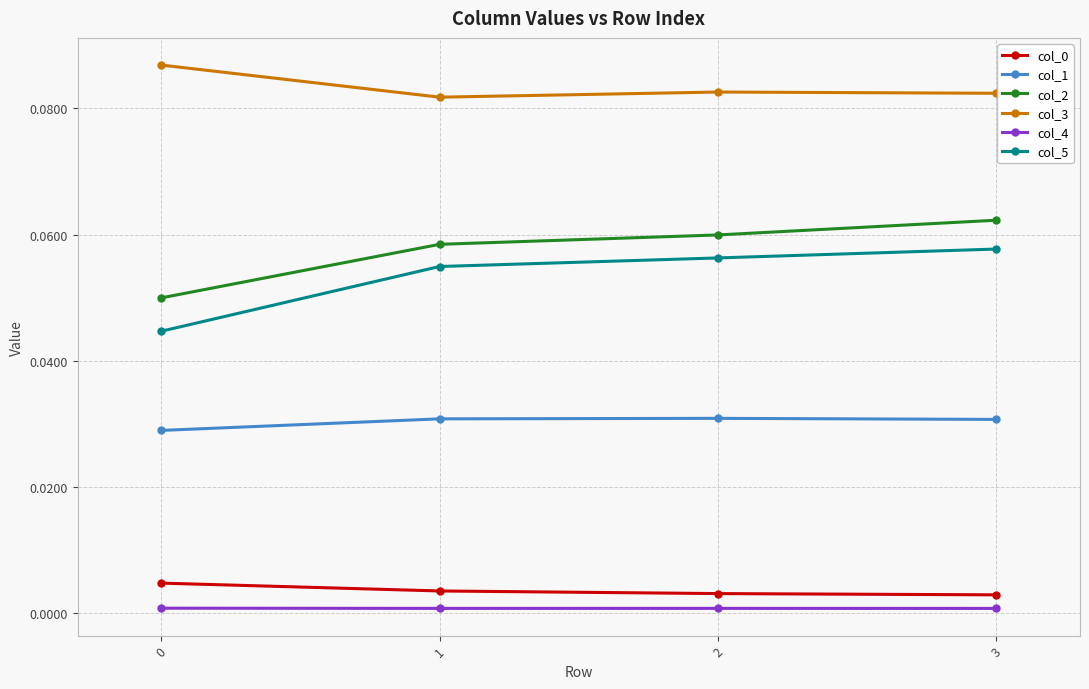

How many lines are shown in the chart?

6